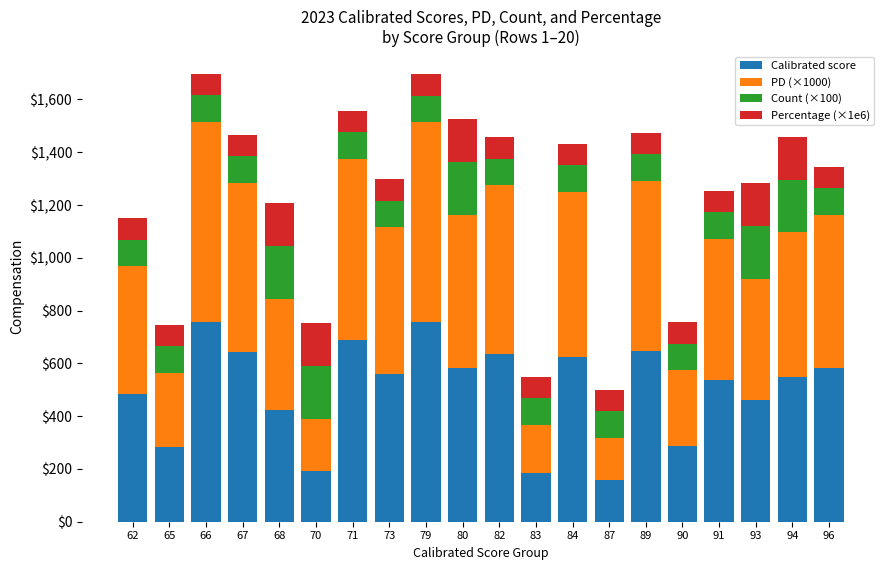

True or false: Calibrated score has a value of 728.6 at 94.

False